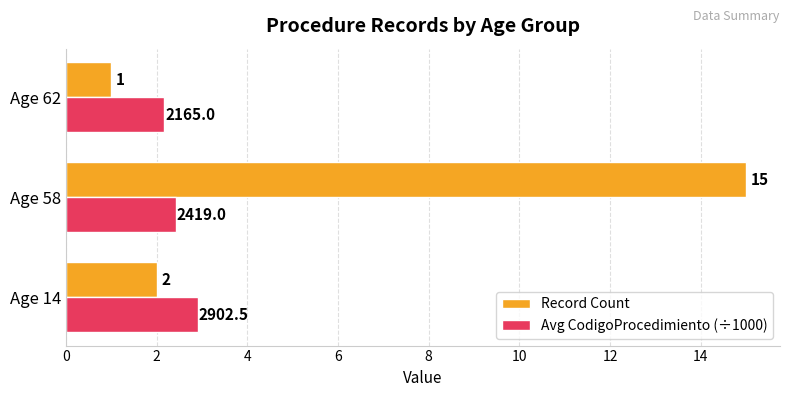

True or false: Avg CodigoProcedimiento (÷1000) has a value of 2.9 at Age 14.

True